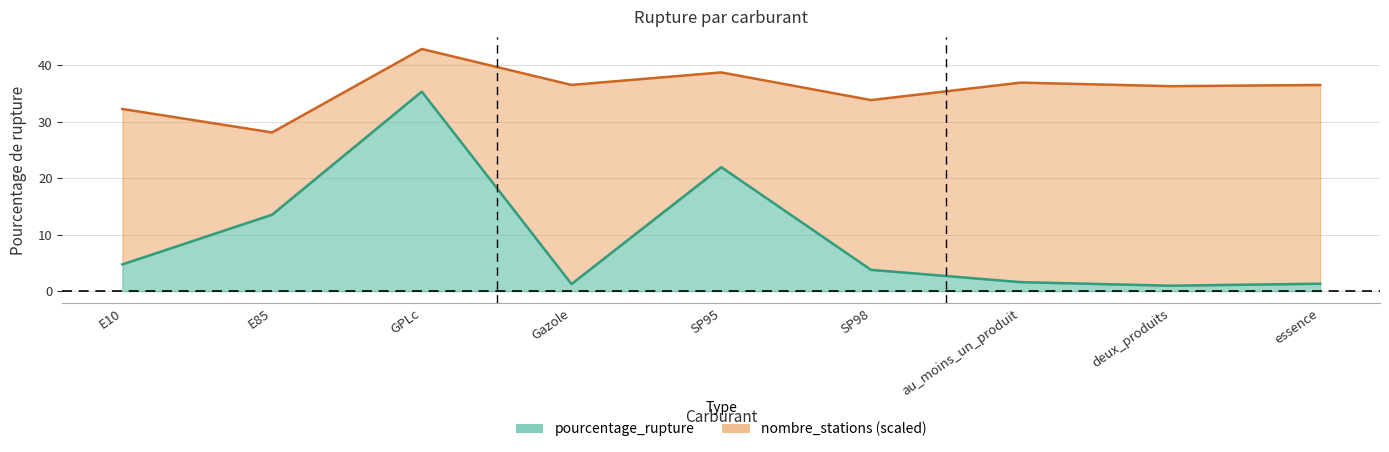

Reading left to right, what are all the values shown in this chart?

E10=4.7	E85=13.5	GPLc=35.4	Gazole=1.2	SP95=22.0	SP98=3.8	au_moins_un_produit=1.6	deux_produits=1.0	essence=1.3